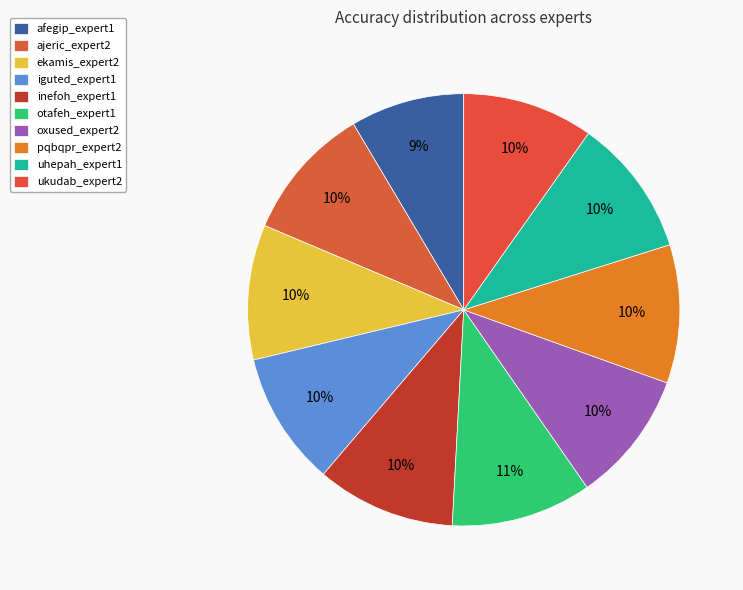

To the nearest percent, what portion does ekamis_expert2 represent?

10%